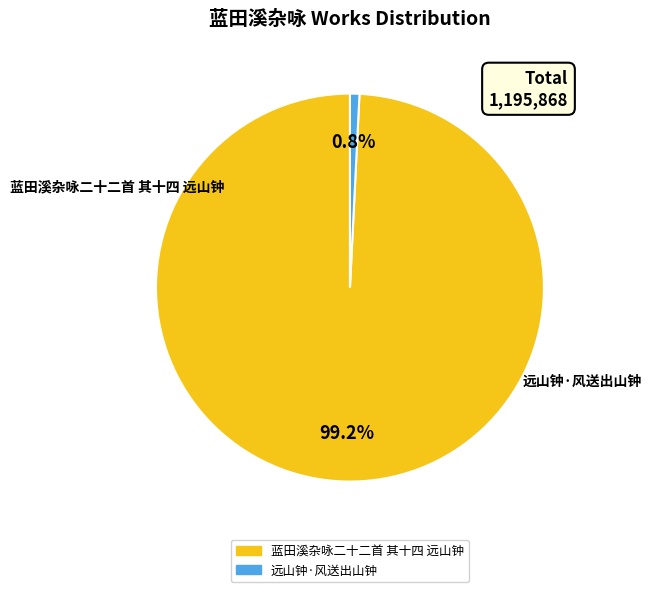

To the nearest percent, what is the average slice percentage?

50%